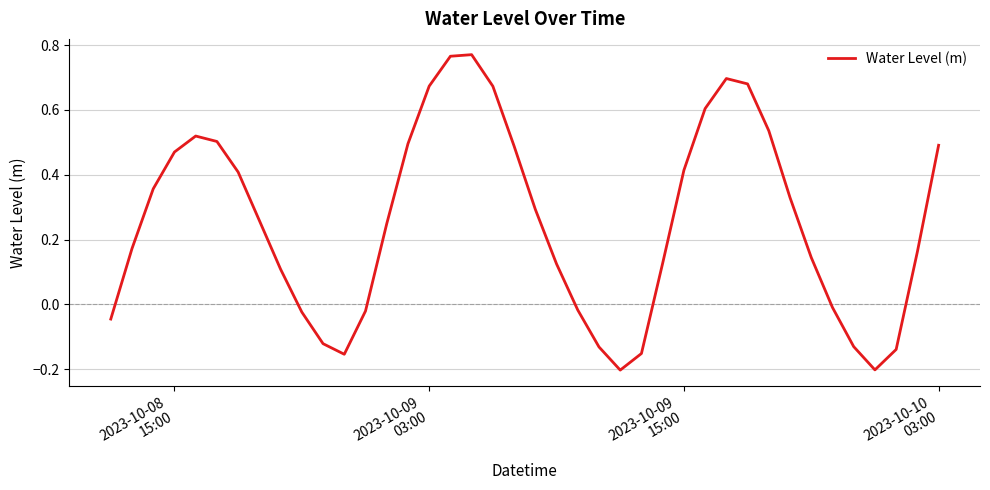

How many lines are shown in the chart?

1